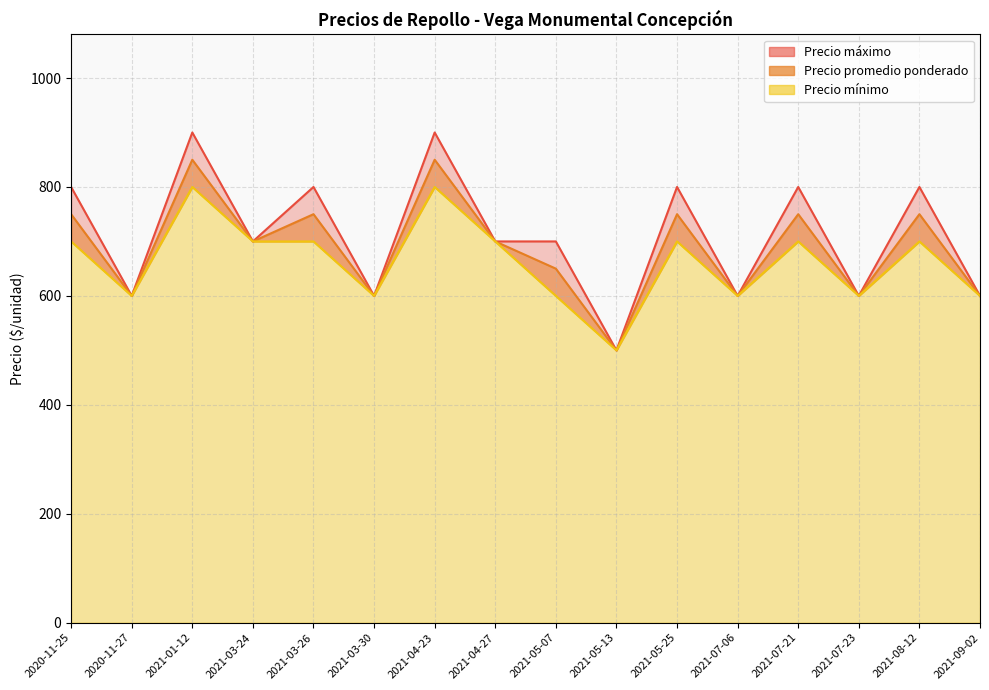

At which label is Precio promedio ponderado closest to 675?

2021-03-24